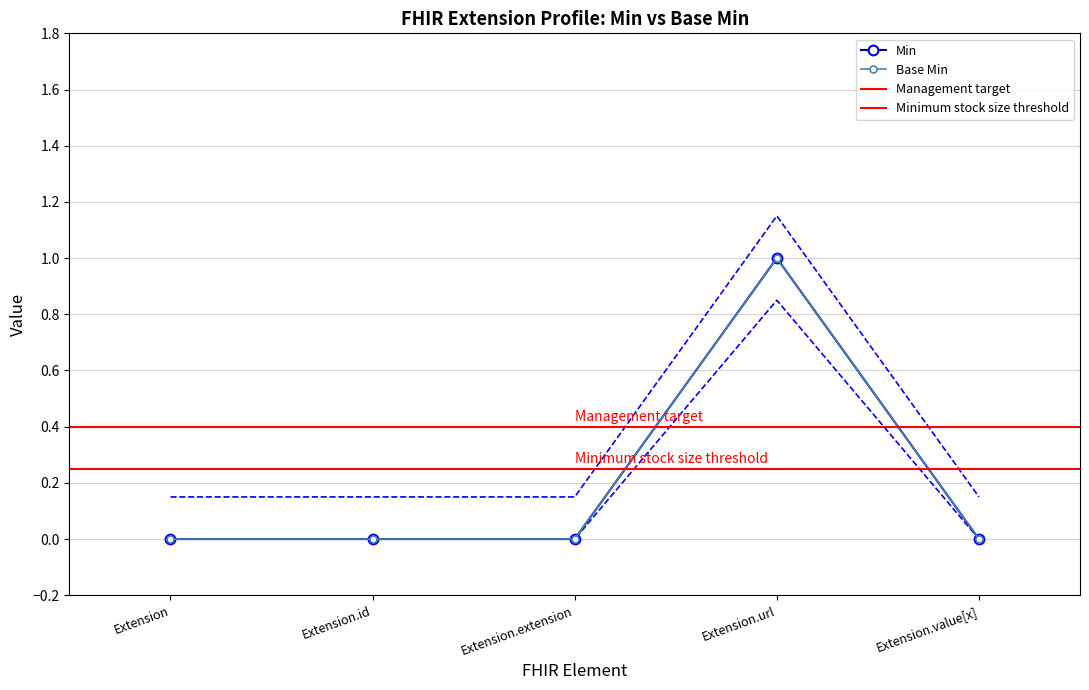

What is the difference between the maximum and minimum values in the Min series?

1.0